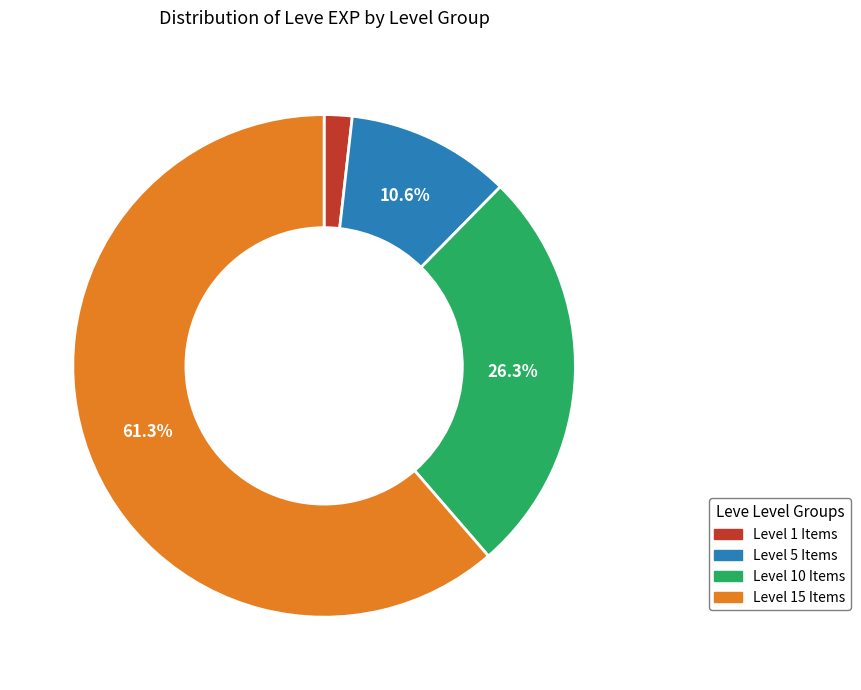

Is there any slice that represents more than half of the pie?

Yes